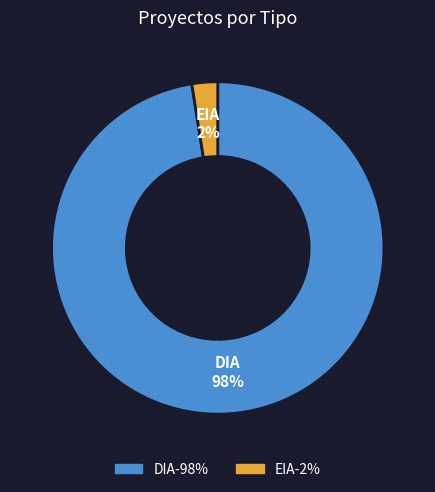

Which slice represents more than half of the pie?

DIA